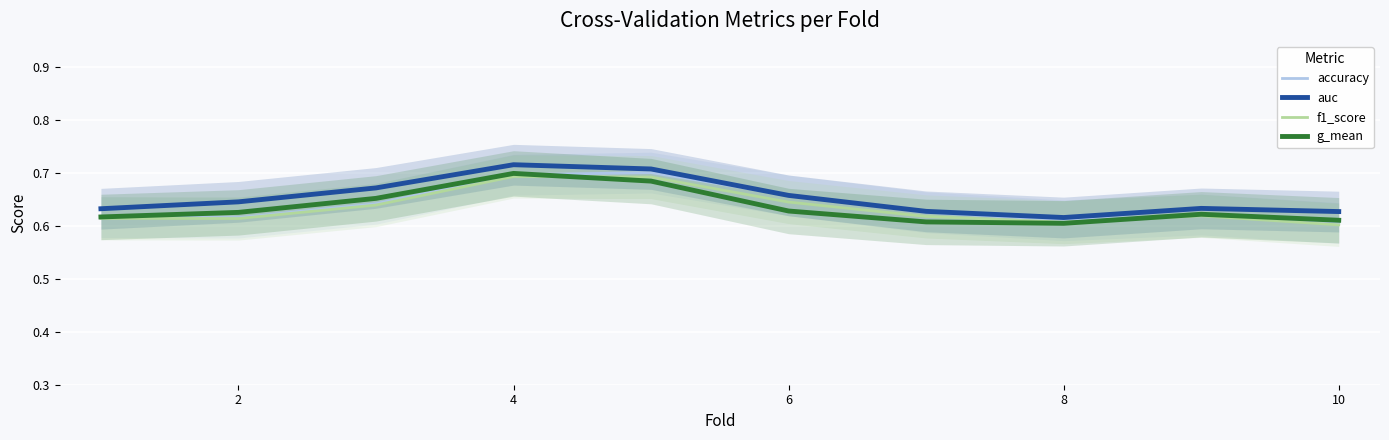

Is the value of g_mean at 4 greater than the value of accuracy at 8?

Yes